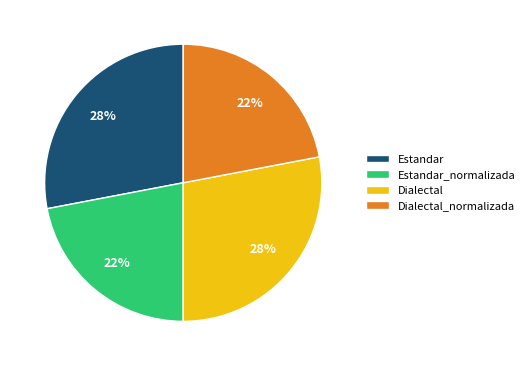

Is Estandar the majority of the pie?

No